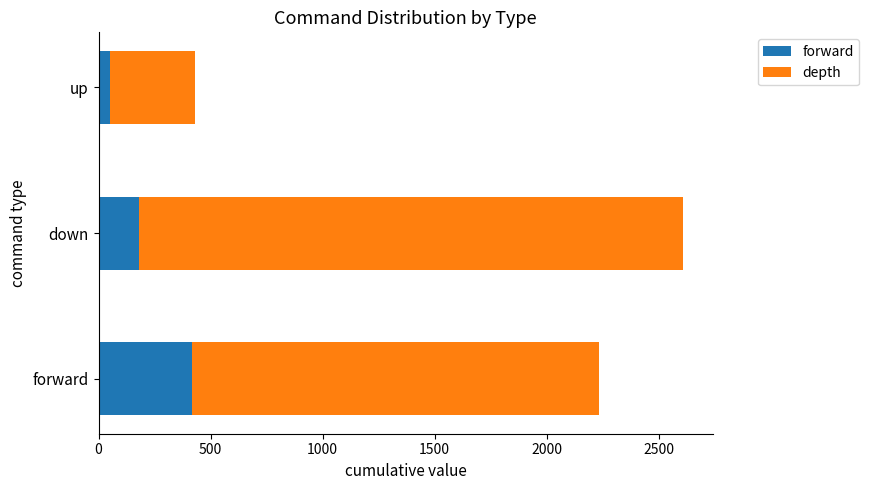

What is the sum of all forward values?

647